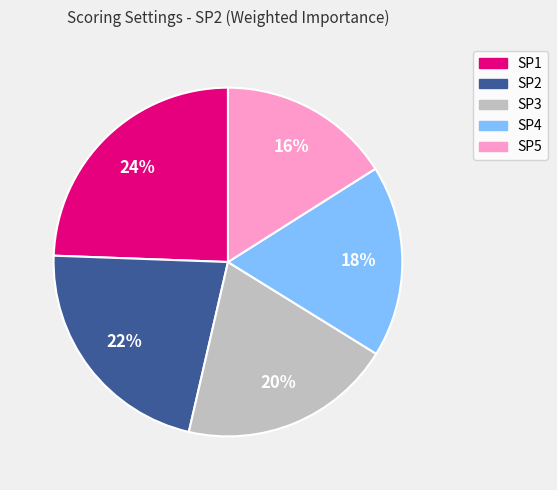

Rank the categories by value from lowest to highest.

SP5, SP4, SP3, SP2, SP1